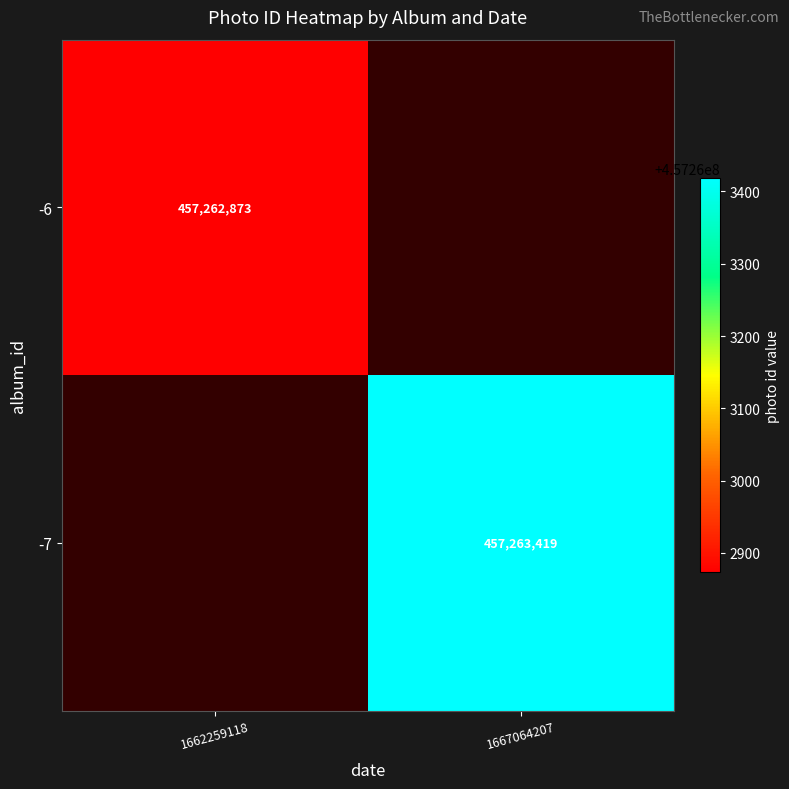

The -7 series shows 789509620 at 1667064207. True or false?

False